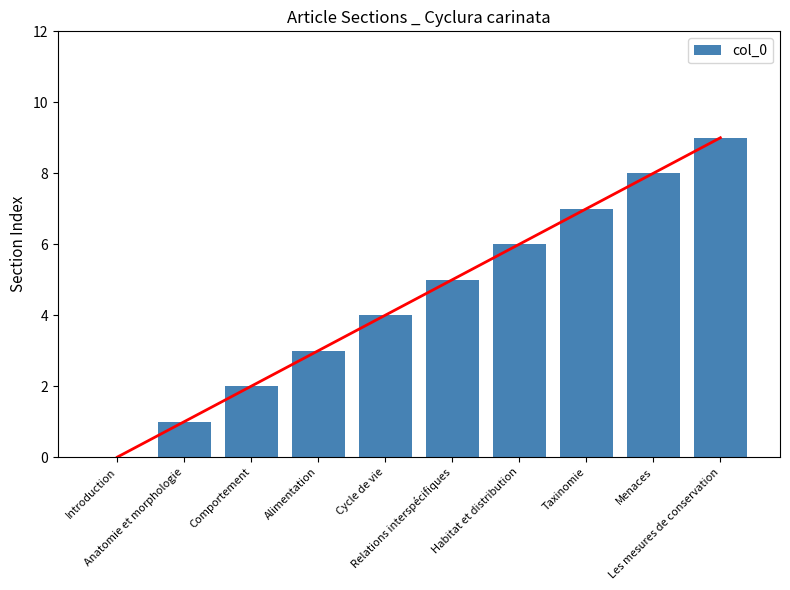

Rank the categories by value from lowest to highest.

Introduction, Anatomie et morphologie, Comportement, Alimentation, Cycle de vie, Relations interspécifiques, Habitat et distribution, Taxinomie, Menaces, Les mesures de conservation